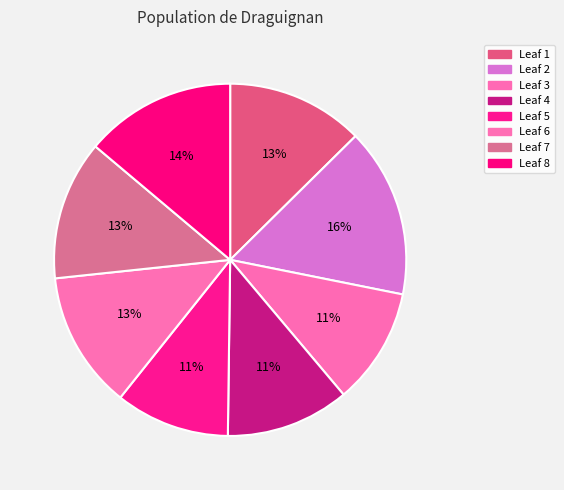

How many slices are in this pie chart?

8